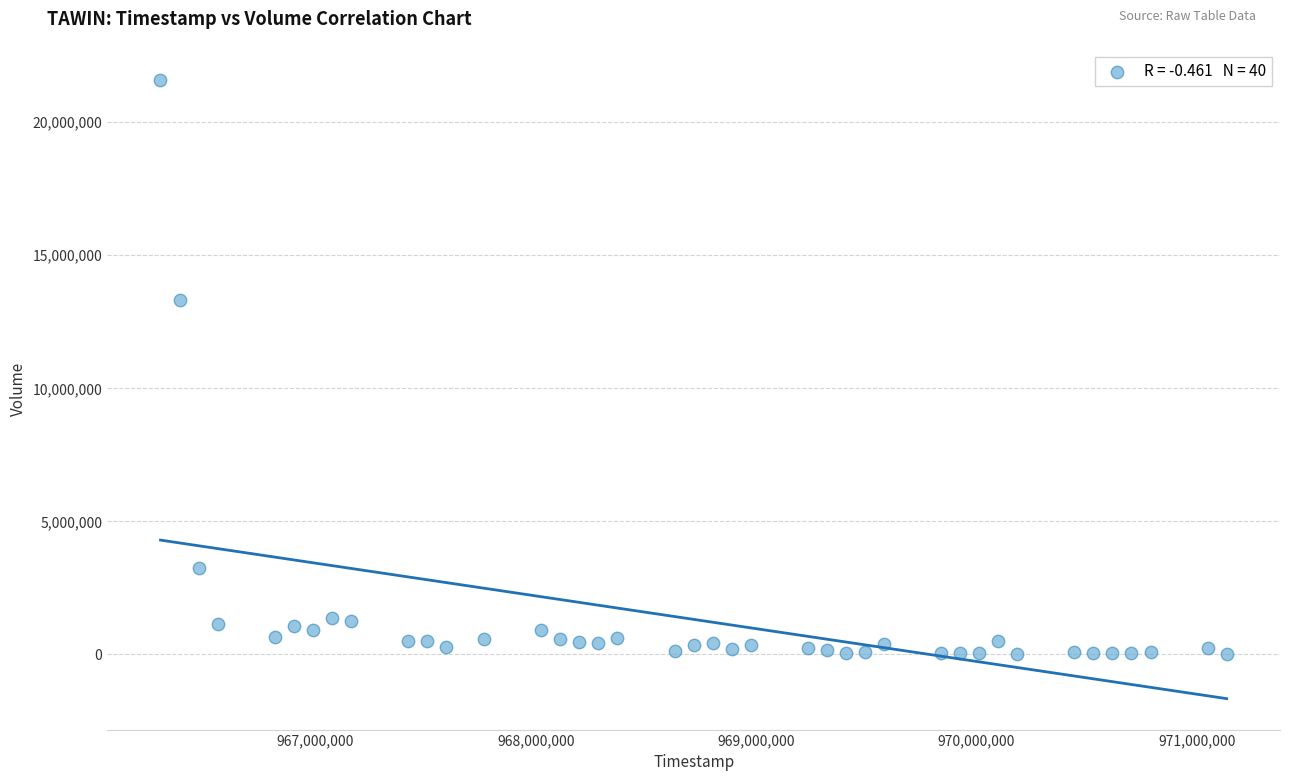

What Y value in the scatter plot is closest to 10799228?

13329696